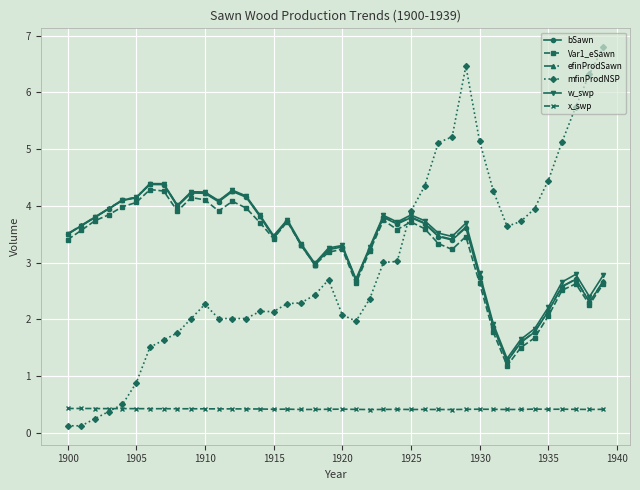

What is the value of the x_swp point at the 7th from the left?

0.4